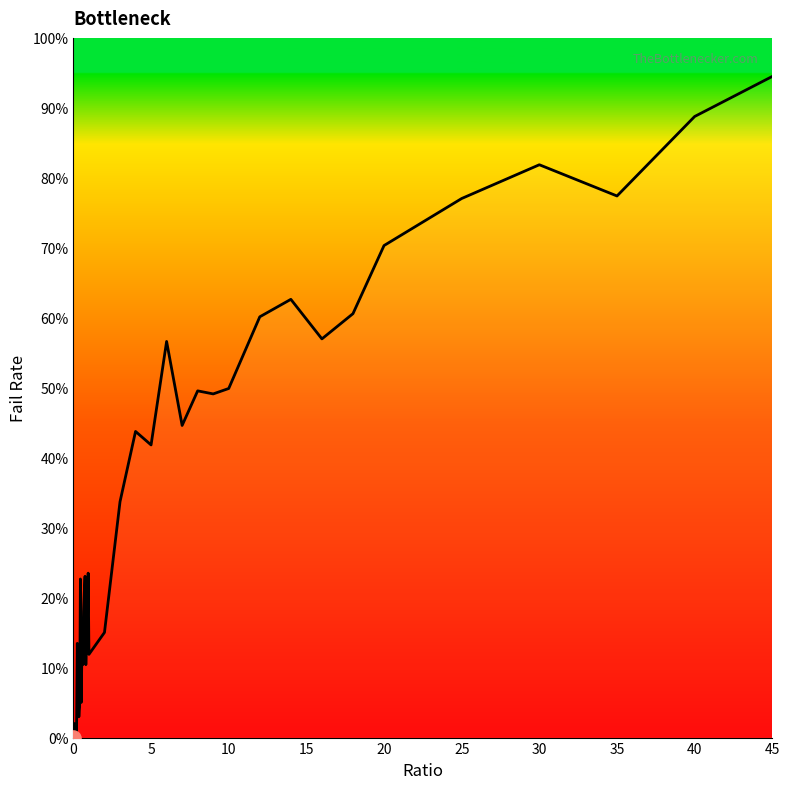

What is the greatest value displayed?

94.5